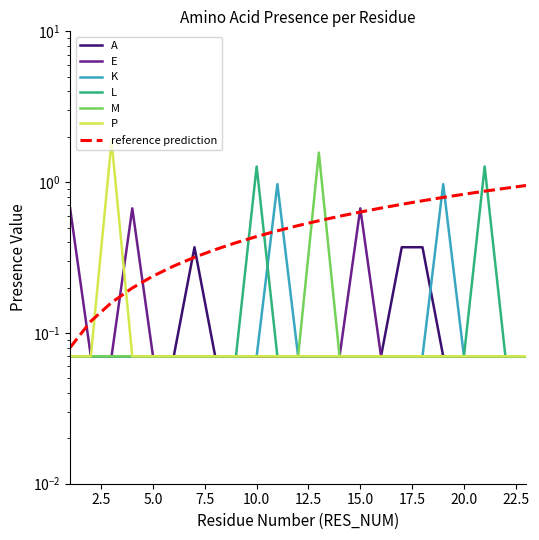

Rank the categories by P value from highest to lowest.

3, 1, 2, 4, 5, 6, 7, 8, 9, 10, 11, 12, 13, 14, 15, 16, 17, 18, 19, 20, 21, 22, 23